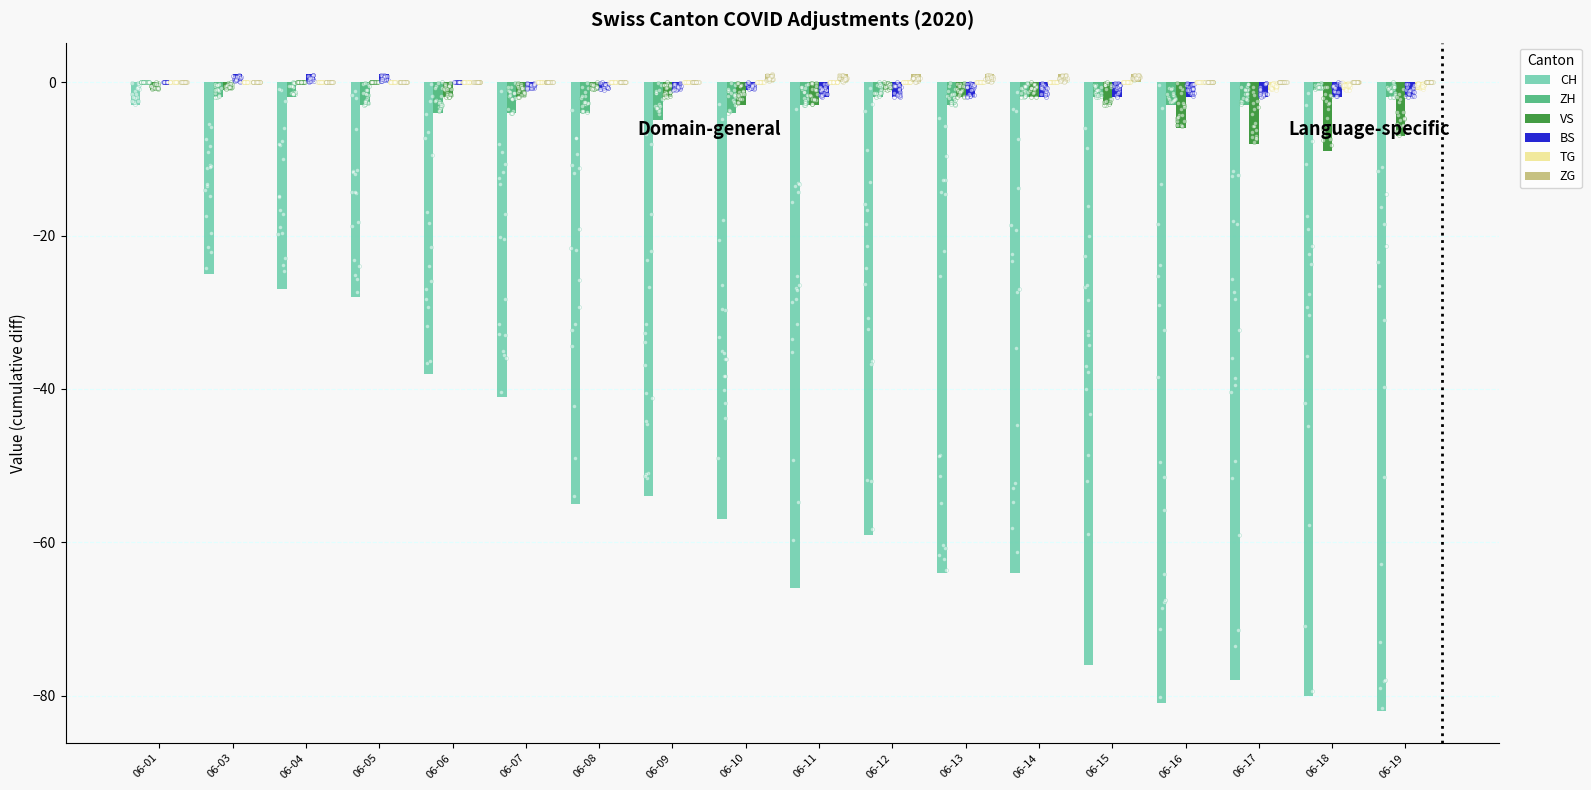

Is the value of TG at 06-06 greater than the value of VS at 06-12?

Yes